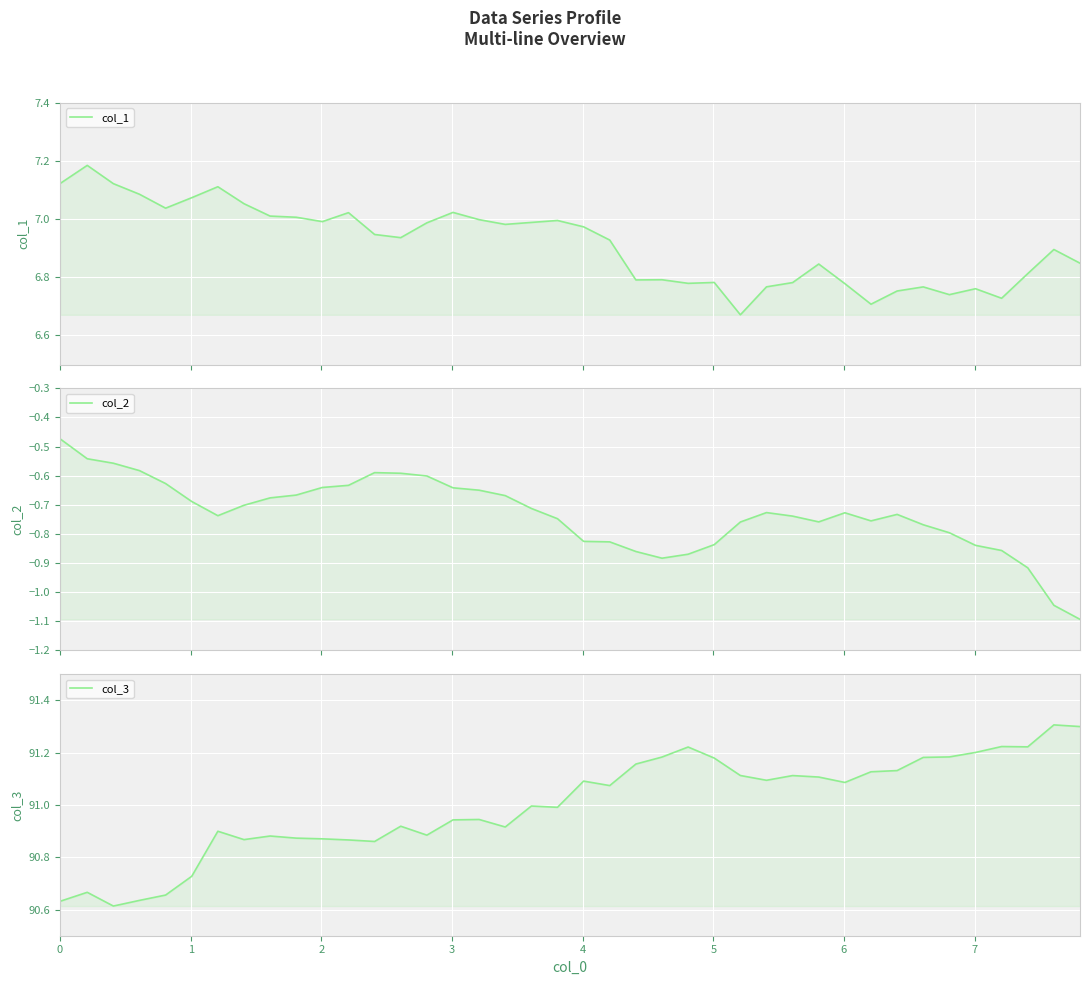

Which series has the largest total across all categories?

col_3